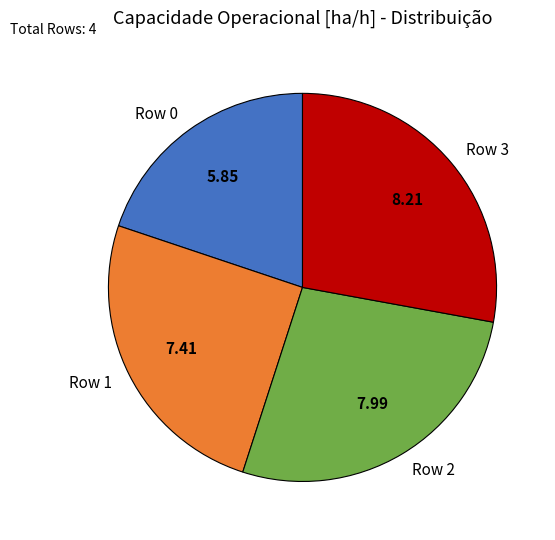

True or false: Row 2 accounts for 27% of the total.

True